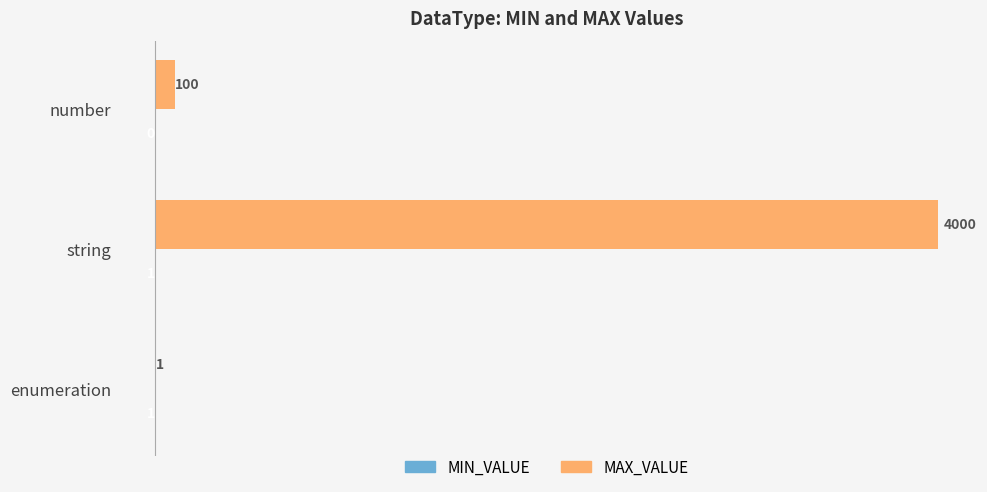

What is the maximum value for MAX_VALUE?

4000